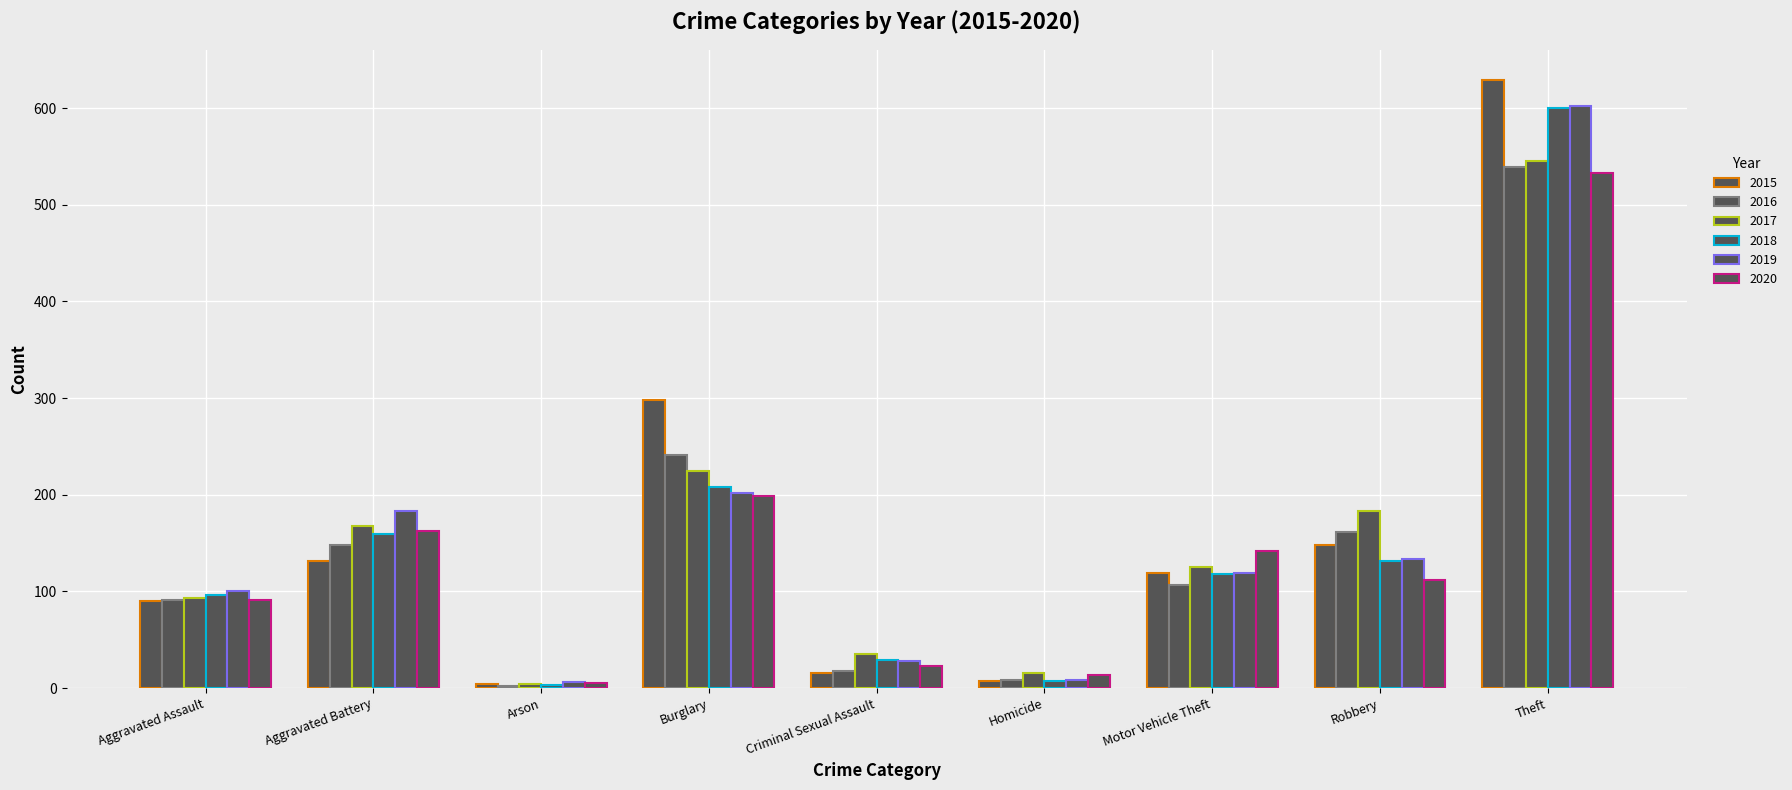

What is the difference between the maximum and second lowest values in the 2016 series?

531